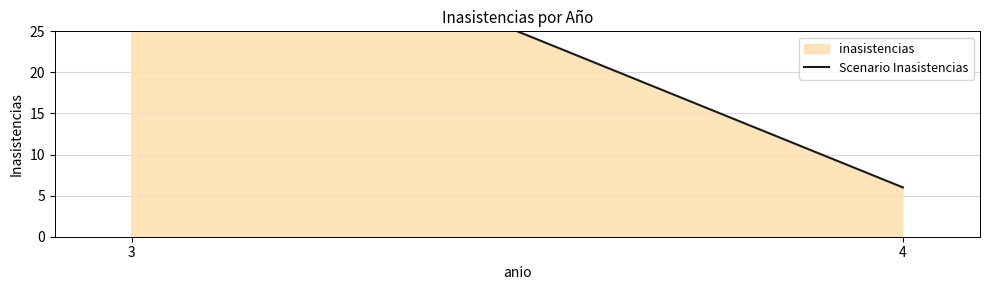

Rank the categories by value from lowest to highest.

4, 3